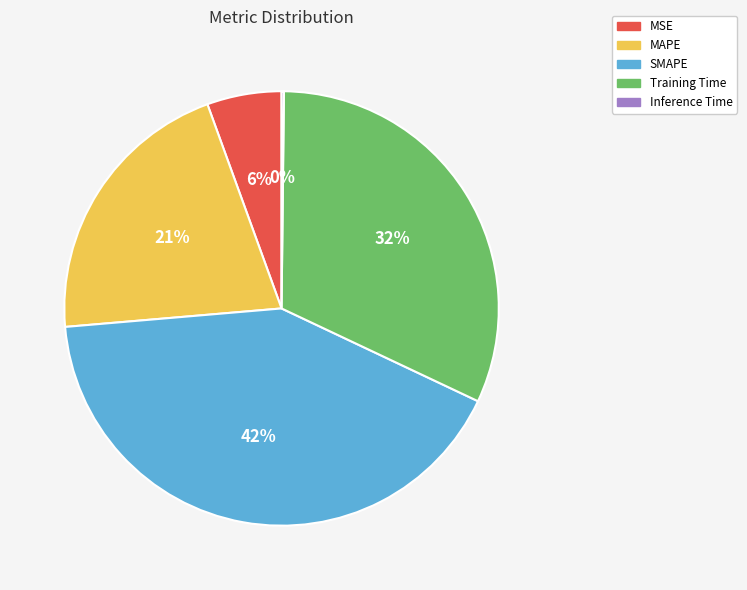

The MSE slice represents 6% of the pie. True or false?

True